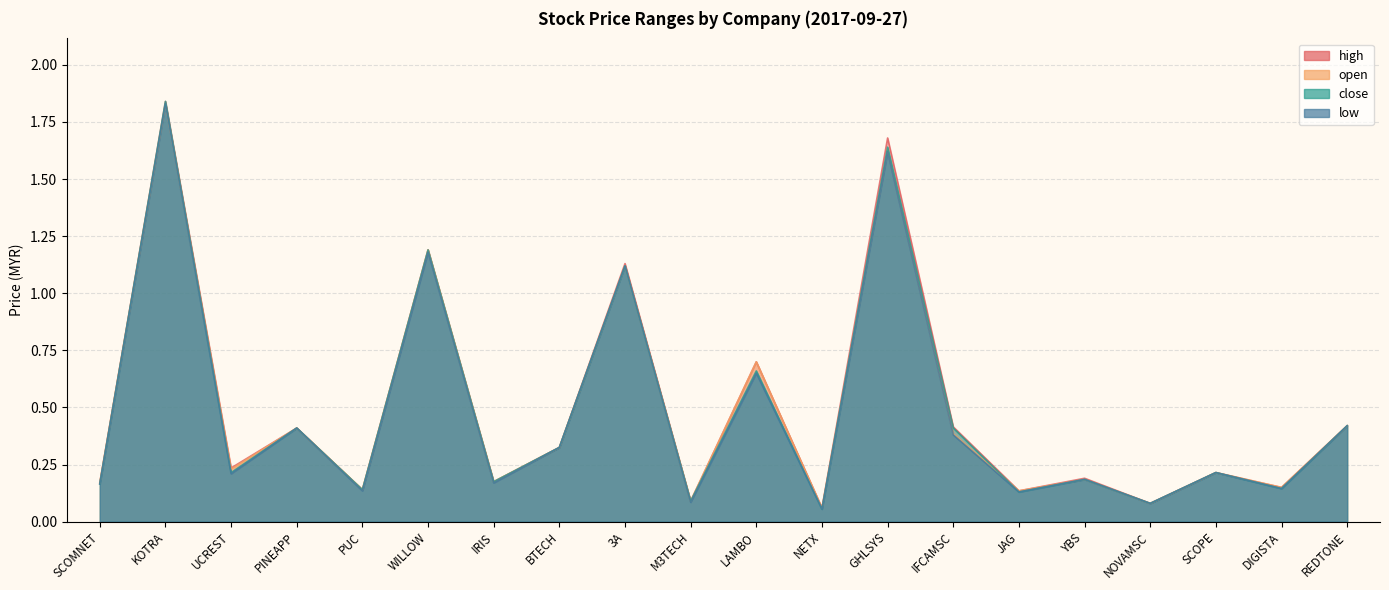

Which category has the lowest value in the low series?

NETX